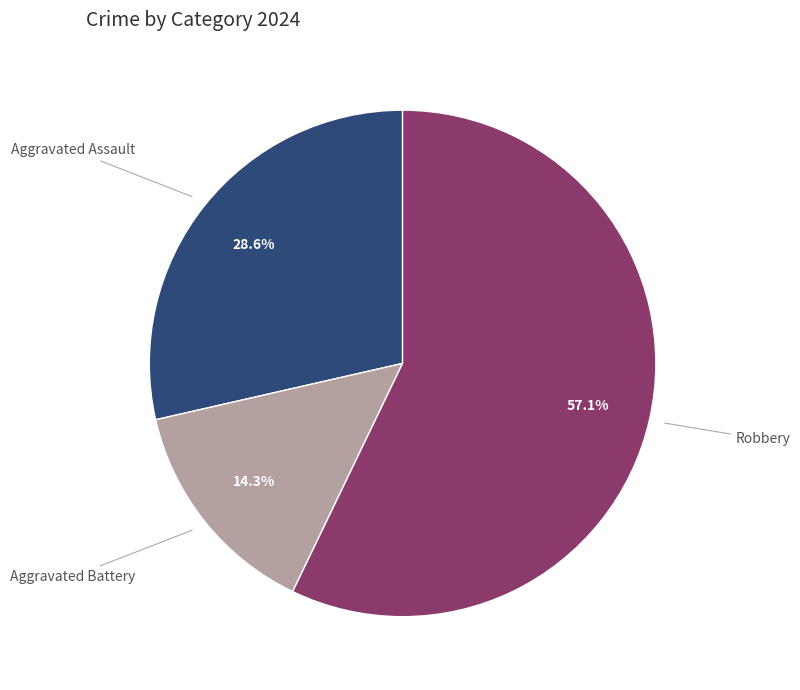

Is there a majority slice in this chart?

Yes